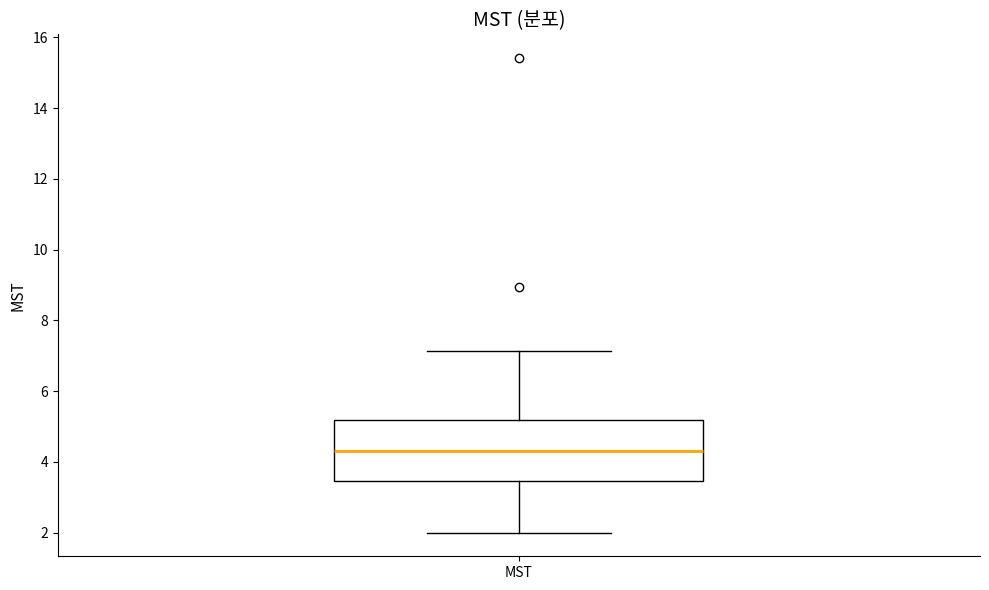

Read this box plot against the y-axis: the position of the median line, the range covered by the box, and the ends of both whiskers. The values are not printed on the chart, so give them approximately, as read against the axis.

median 4.4, box 3.4 to 5.2, whiskers 2.0 to 7.2